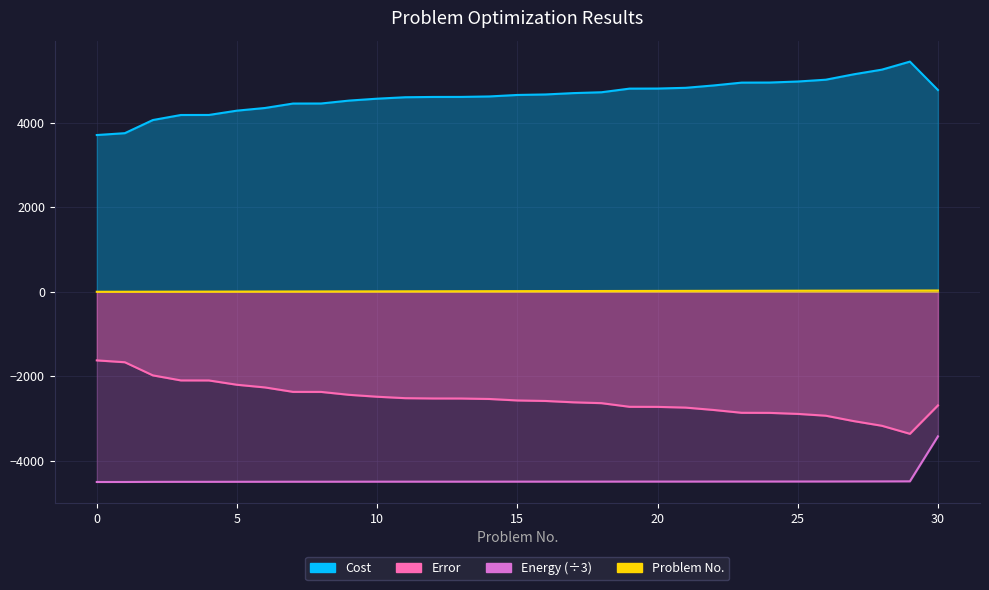

At how many categories does at least one series exceed 826?

31